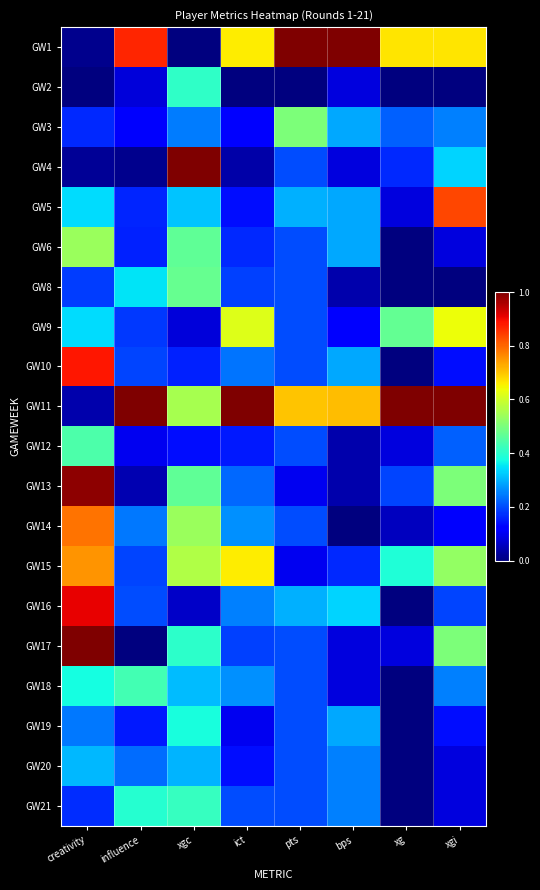

List the series in order of their peak value, lowest first.

GW20, GW19, GW2, GW21, GW18, GW12, GW8, GW3, GW6, GW9, GW15, GW14, GW5, GW10, GW16, GW13, GW1, GW4, GW11, GW17